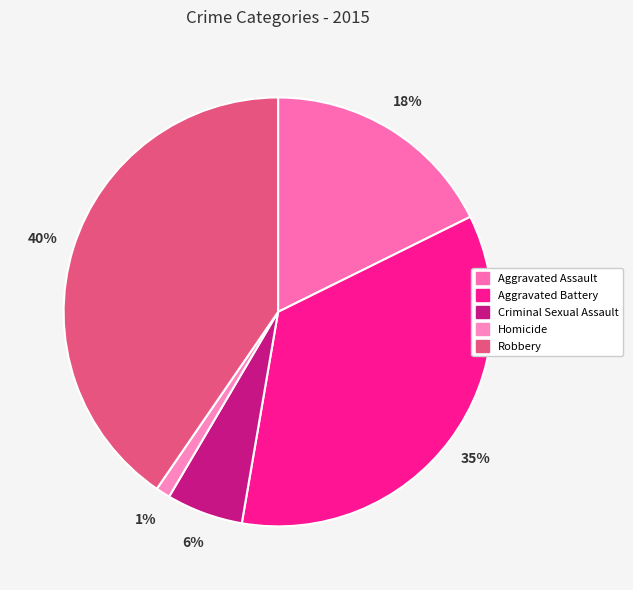

Is there any slice that represents more than half of the pie?

No